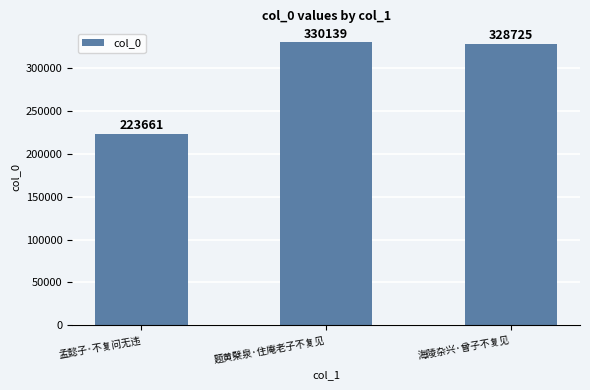

How many values are below 328725?

1